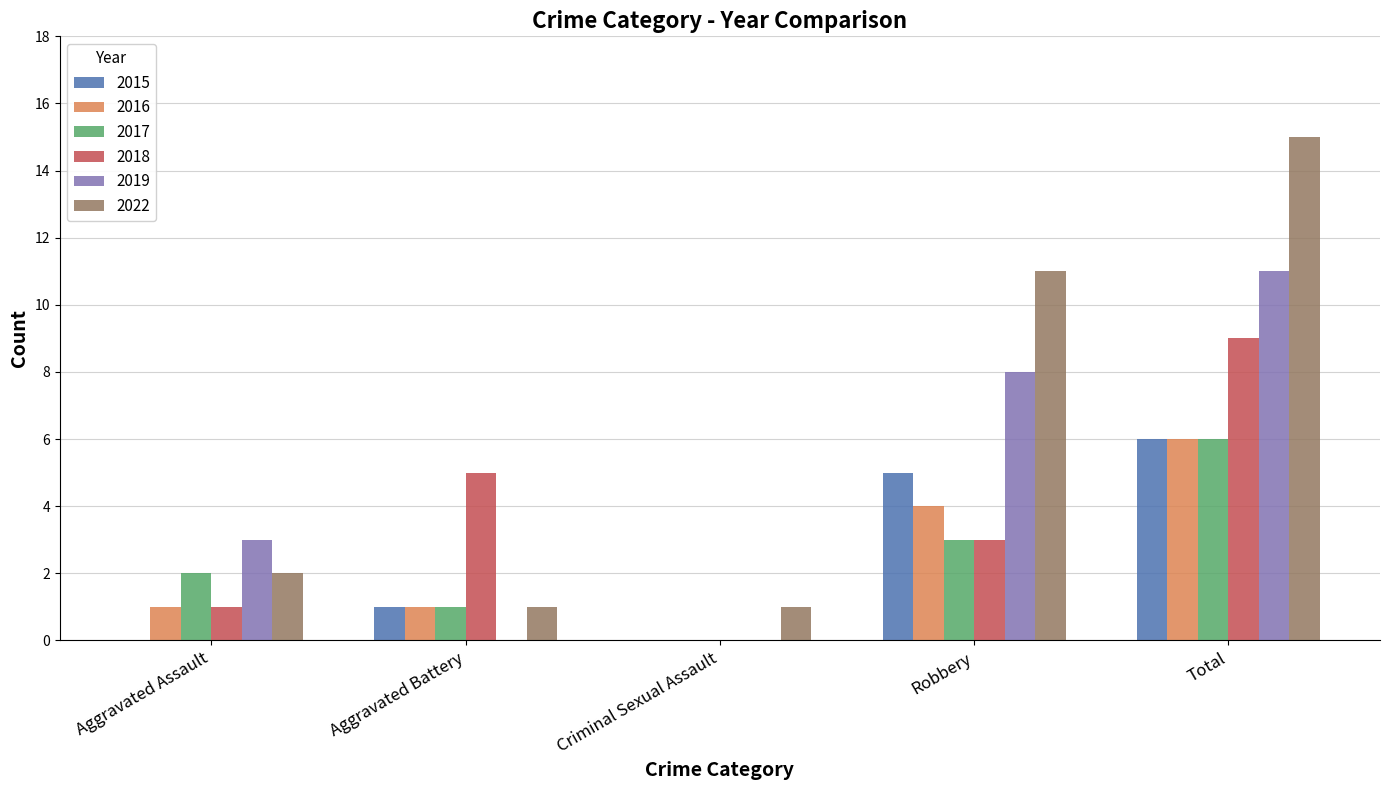

Is the value of 2018 at Total greater than the value of 2017 at Aggravated Assault?

Yes